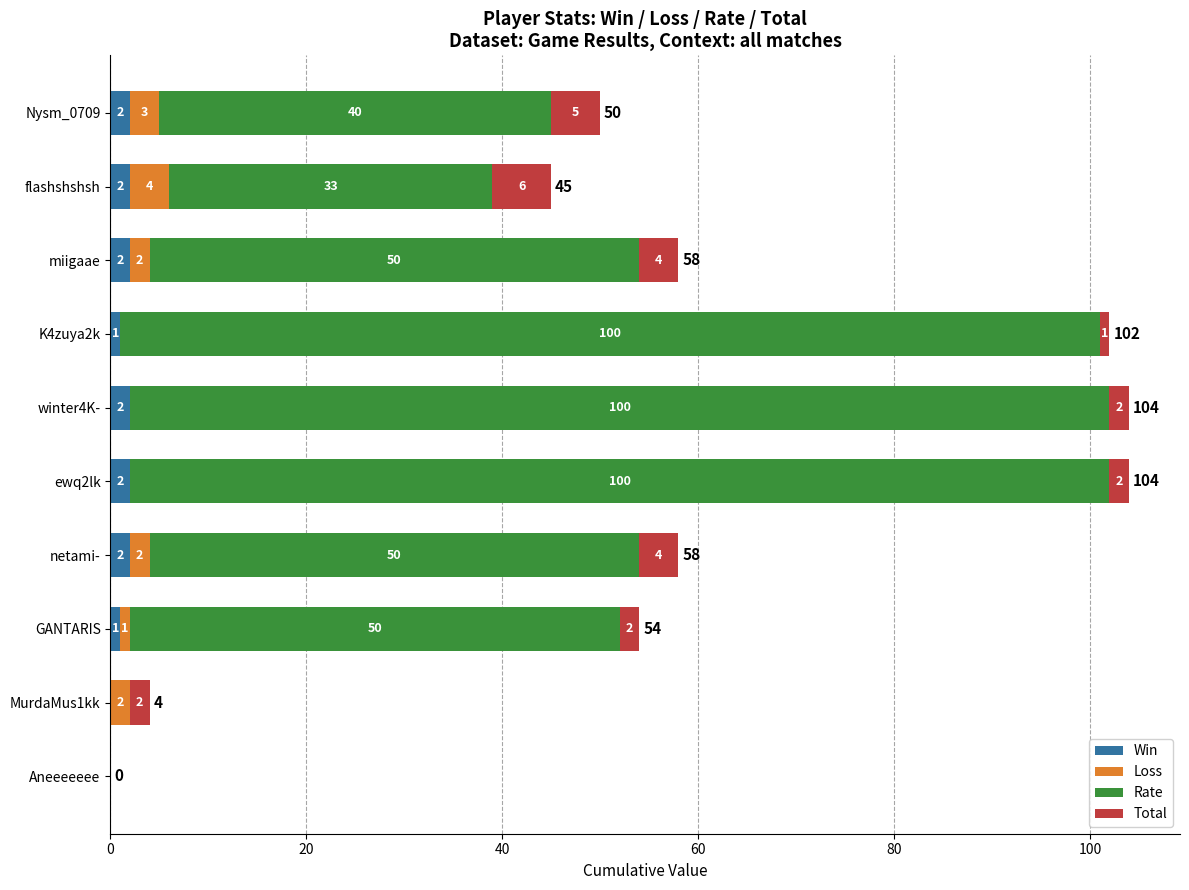

The value of Win at netami- is 2. True or false?

True